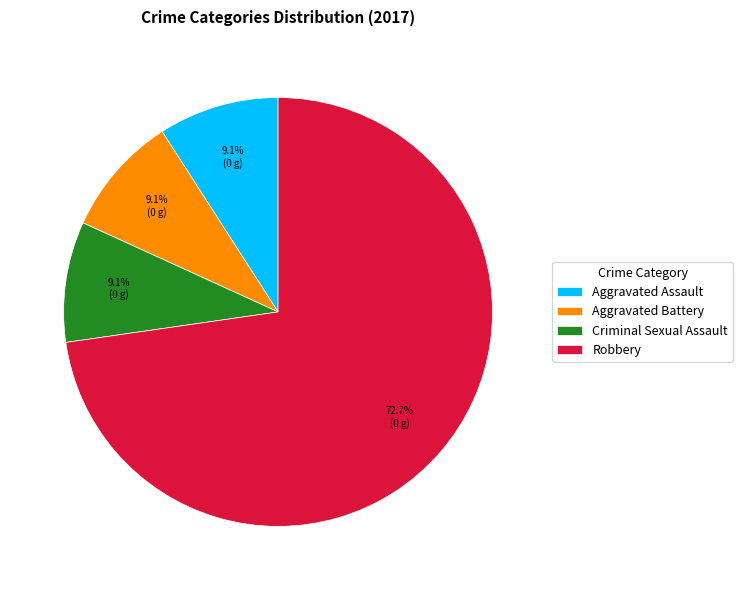

To the nearest percent, what is the combined percentage of Robbery and Aggravated Battery?

82%